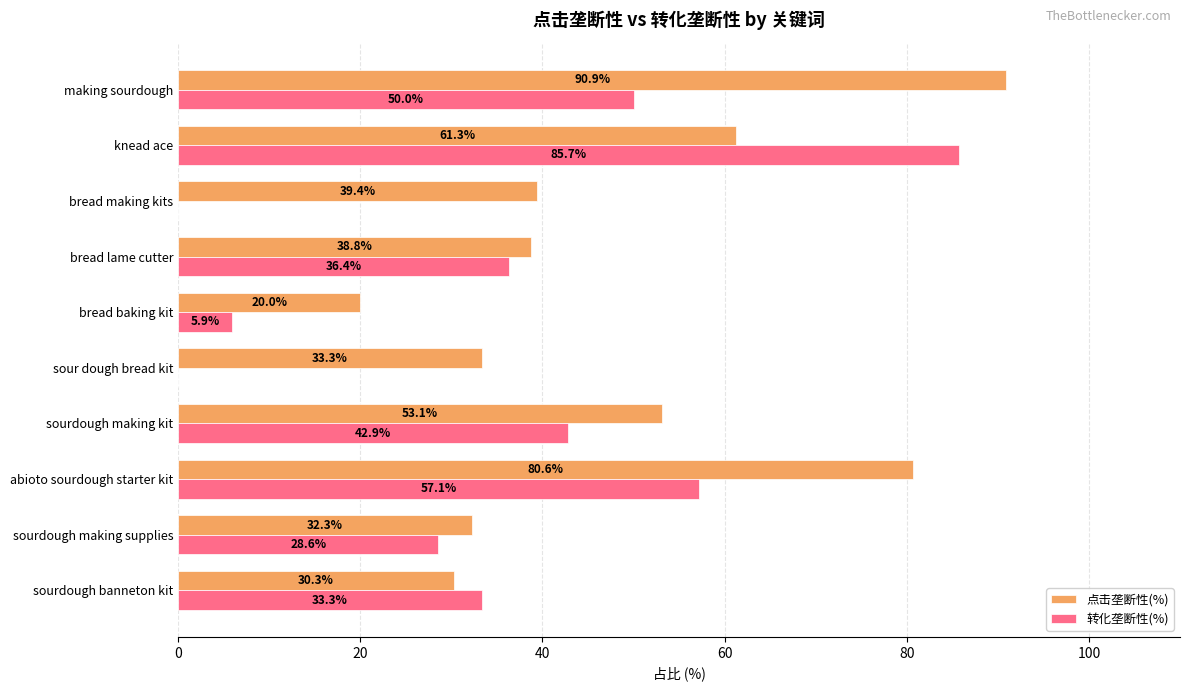

Which series has the largest total across all categories?

点击垄断性(%)